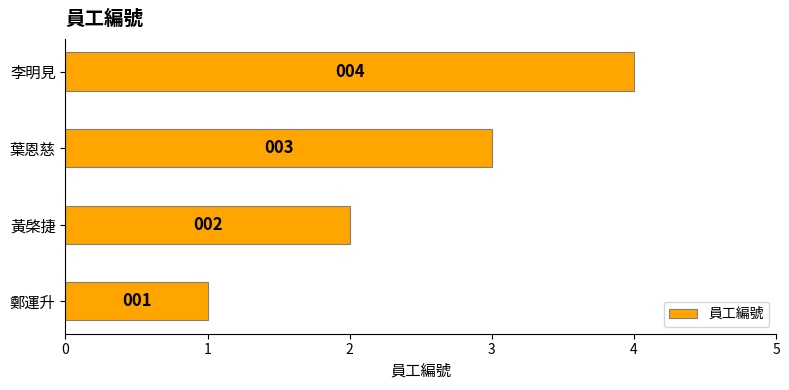

How many bars are there in total?

4